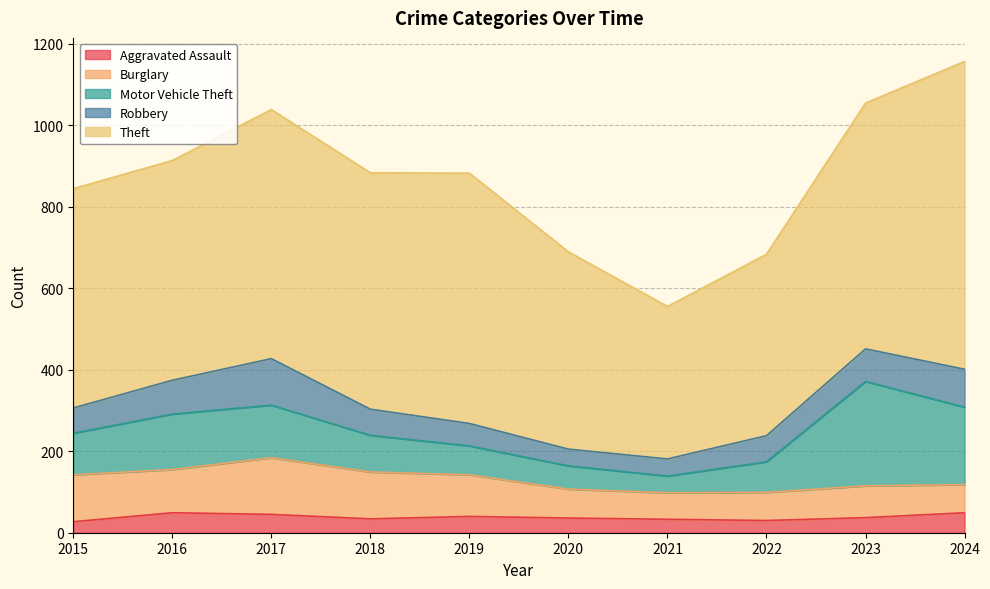

Reading left to right, extract all data points from this chart.

Aggravated Assault: 2015=27	2016=49	2017=45	2018=34	2019=40	2020=36	2021=33	2022=30	2023=37	2024=49
Burglary: 2015=115	2016=106	2017=139	2018=115	2019=102	2020=71	2021=65	2022=69	2023=78	2024=69
Motor Vehicle Theft: 2015=102	2016=136	2017=129	2018=90	2019=71	2020=57	2021=41	2022=75	2023=256	2024=190
Robbery: 2015=62	2016=83	2017=114	2018=64	2019=55	2020=41	2021=42	2022=64	2023=80	2024=93
Theft: 2015=538	2016=539	2017=611	2018=580	2019=614	2020=484	2021=374	2022=445	2023=603	2024=755